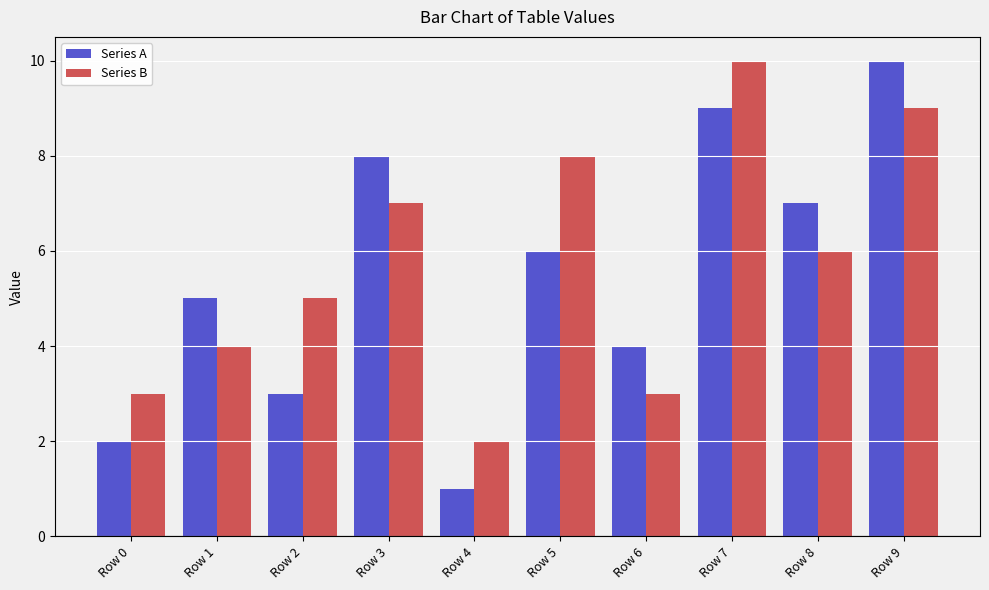

How many Series B values are between 3 and 8?

7